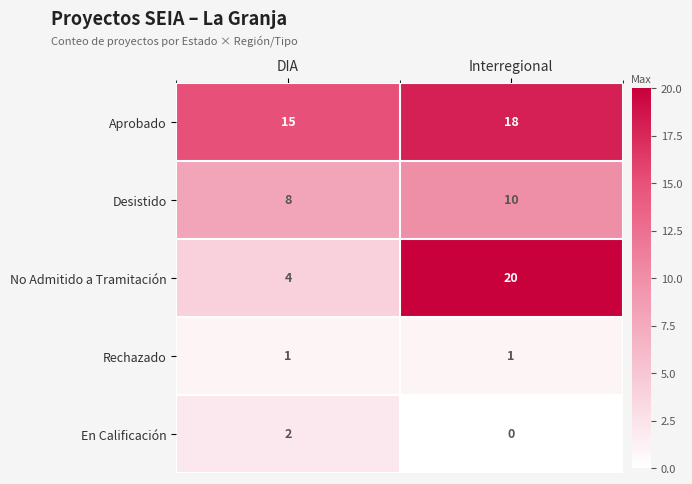

What is the difference between the maximum and minimum values in the Aprobado series?

3